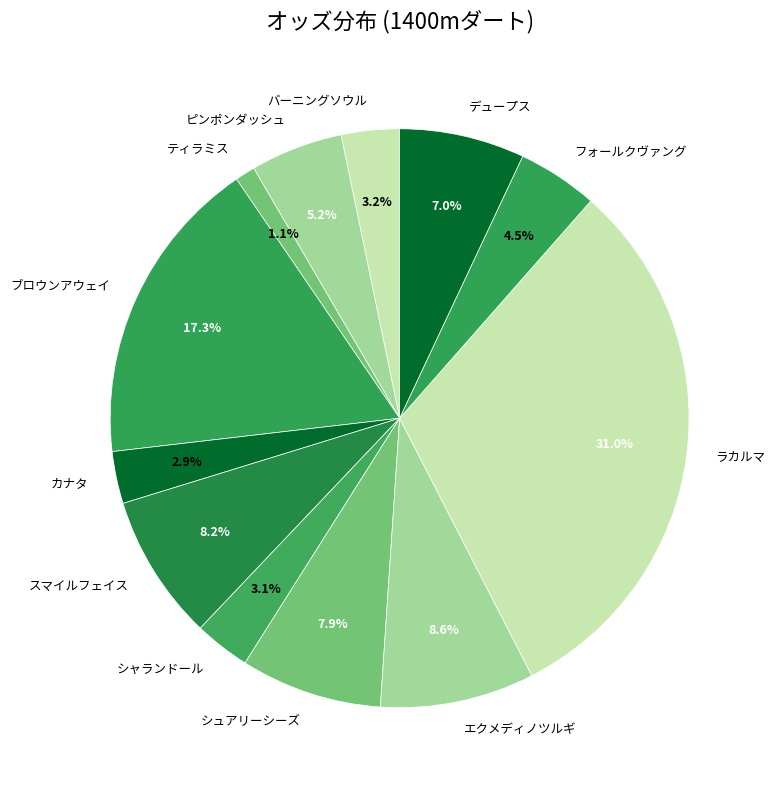

How many segments does this pie chart have?

12